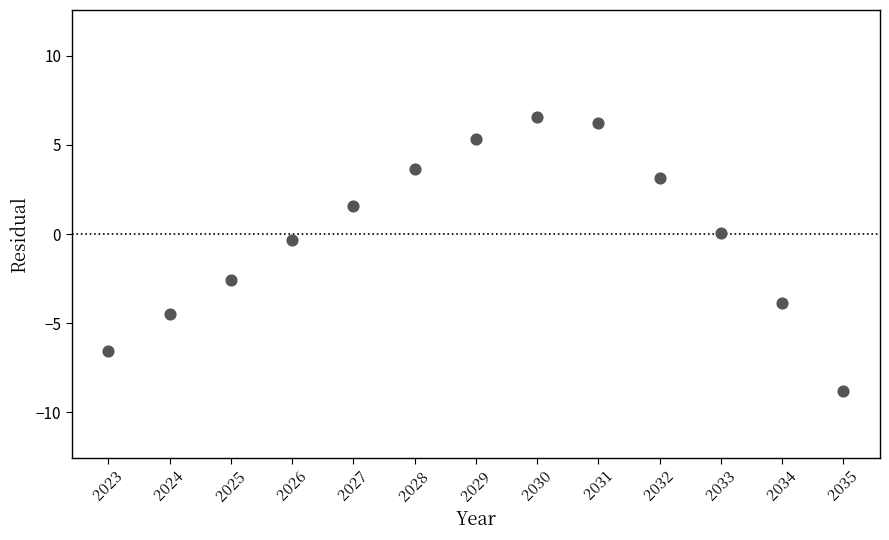

What is the range of Y values (max minus min)?

15.4